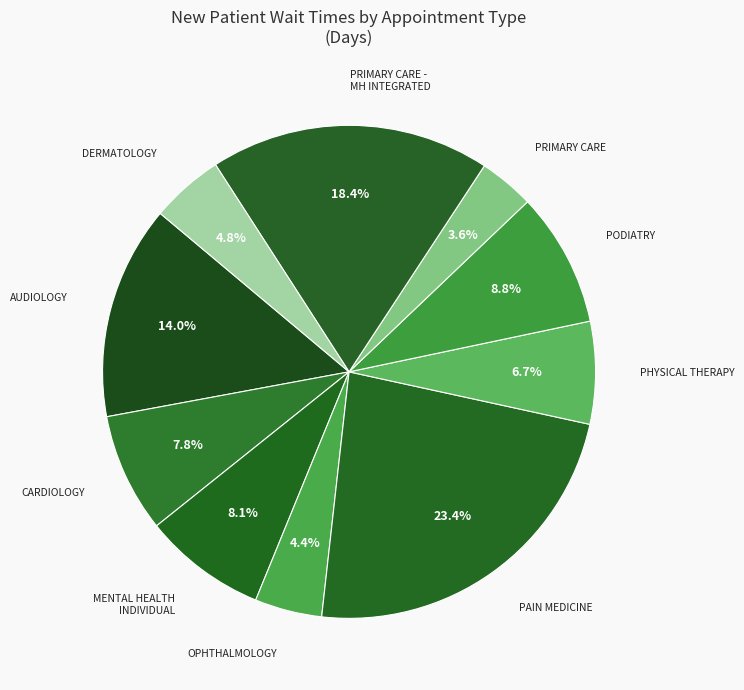

Which has a higher value, PRIMARY CARE - MH INTEGRATED or PRIMARY CARE?

PRIMARY CARE - MH INTEGRATED